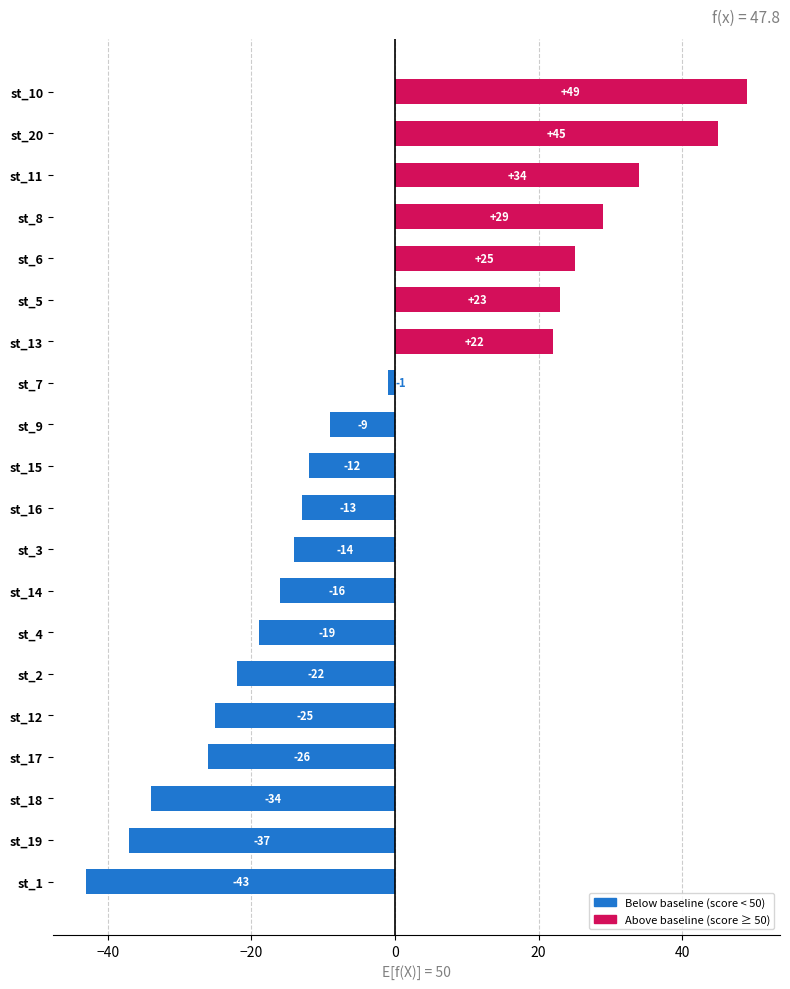

Which category has the highest value across all series?

st_10